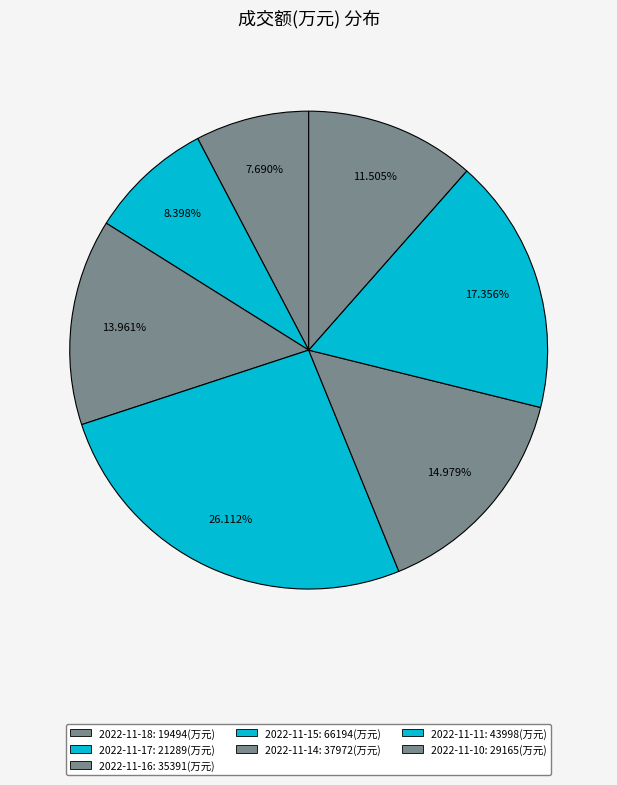

What percentage is NOT represented by 2022-11-17?

91.6%